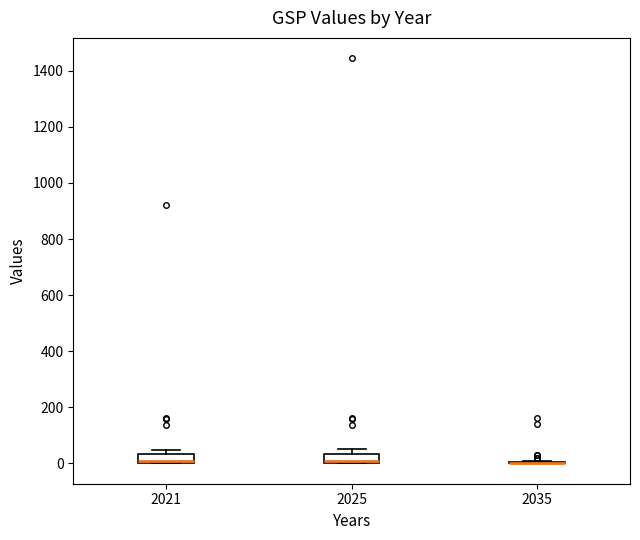

Reading left to right, transcribe this box plot: for each box, give where its median line is, the range the box spans, and where its two whiskers end, as read against the y-axis. The values are not printed on the chart, so give them approximately, as read against the axis.

2021: median 0 (drawn on the box's lower edge), box 0 to 40, whiskers 0 to 40 (above the box's upper edge)
2025: median 0 (drawn on the box's lower edge), box 0 to 40, whiskers 0 to 60
2035: box collapsed to a line at 0, whiskers 0 to 0